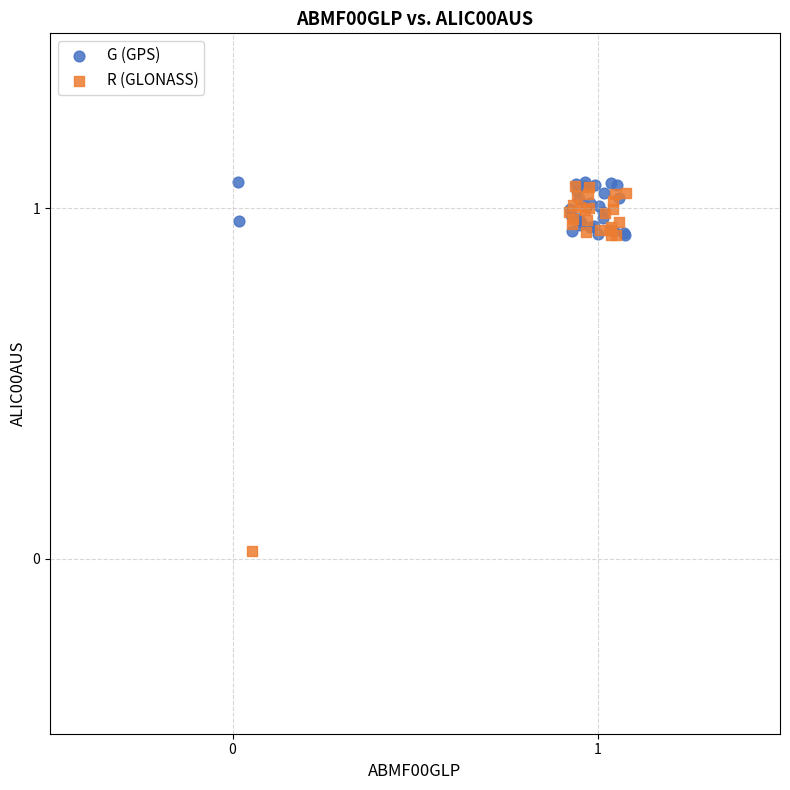

Which series has the widest spread of Y values?

R (GLONASS)